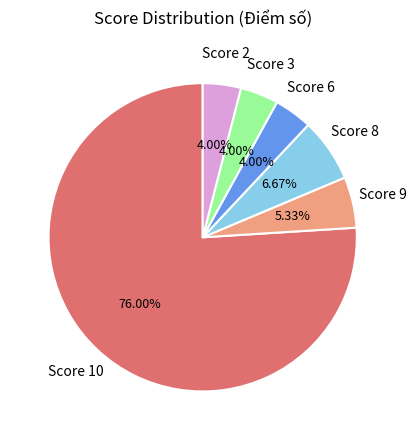

Is there a majority slice in this chart?

Yes